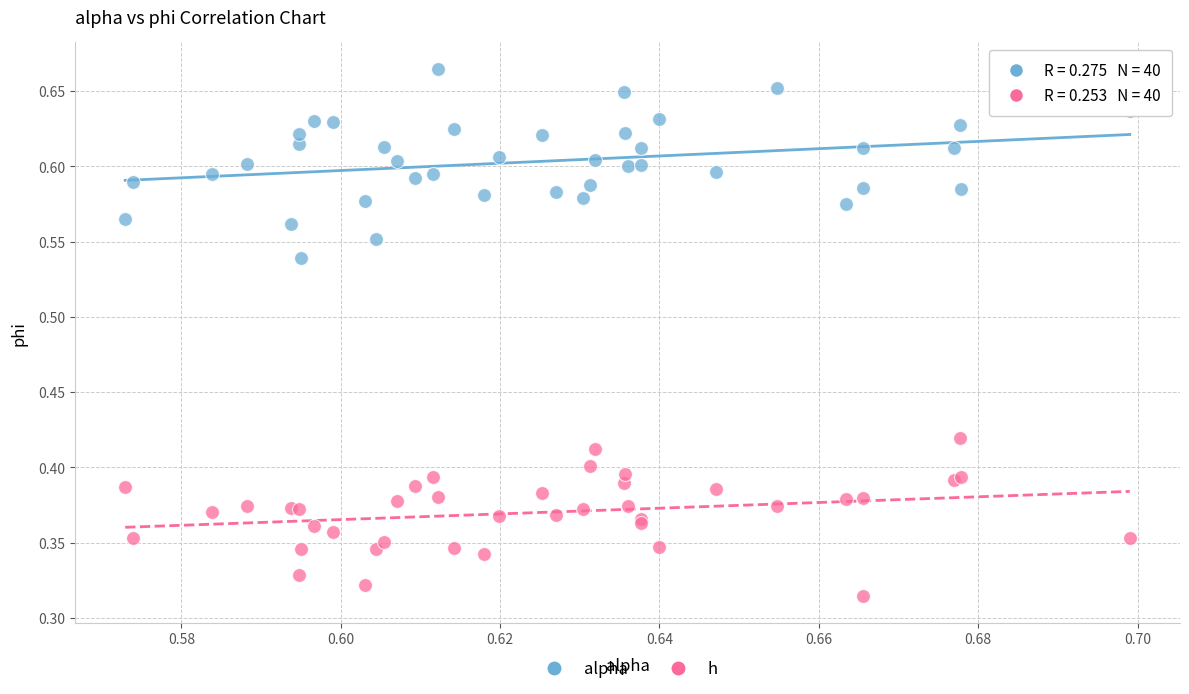

What are all the series names shown in the legend?

alpha, h